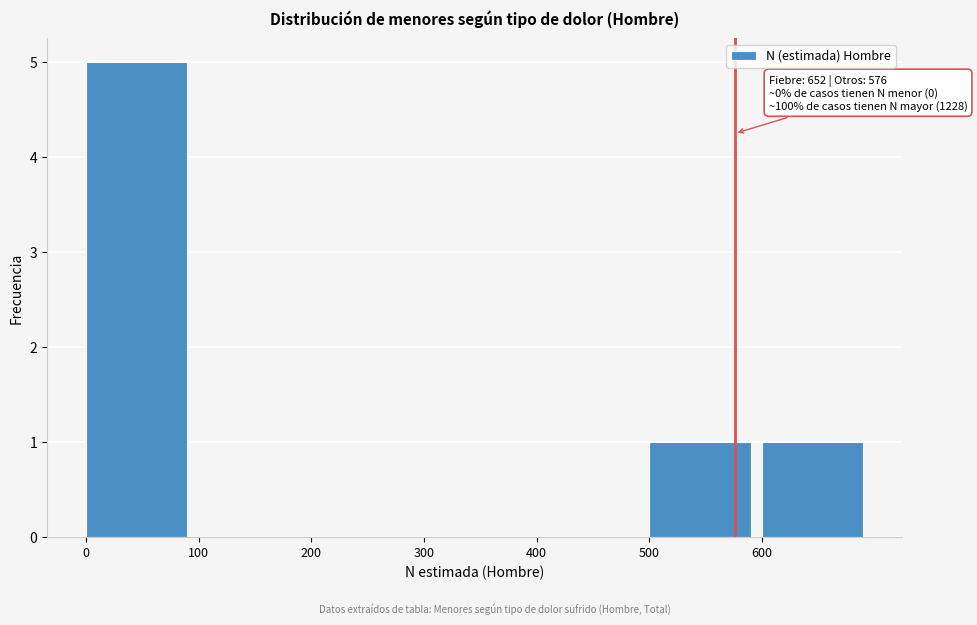

Reading left to right, transcribe all the data shown in this chart.

0=5	100=0	200=0	300=0	400=0	500=1	600=1